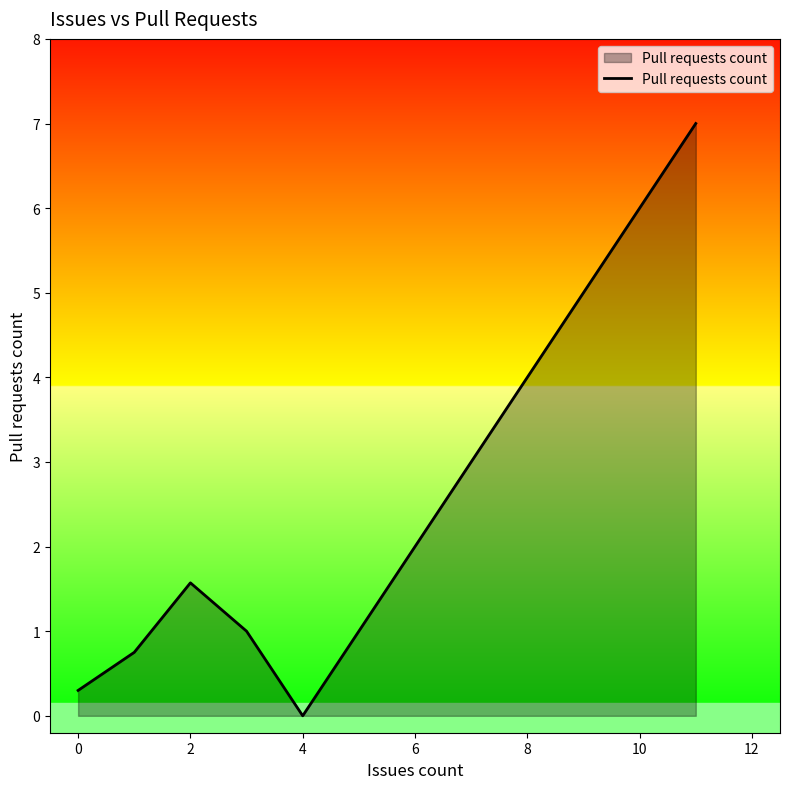

True or false: there are more than 2 points higher than both neighbors.

False